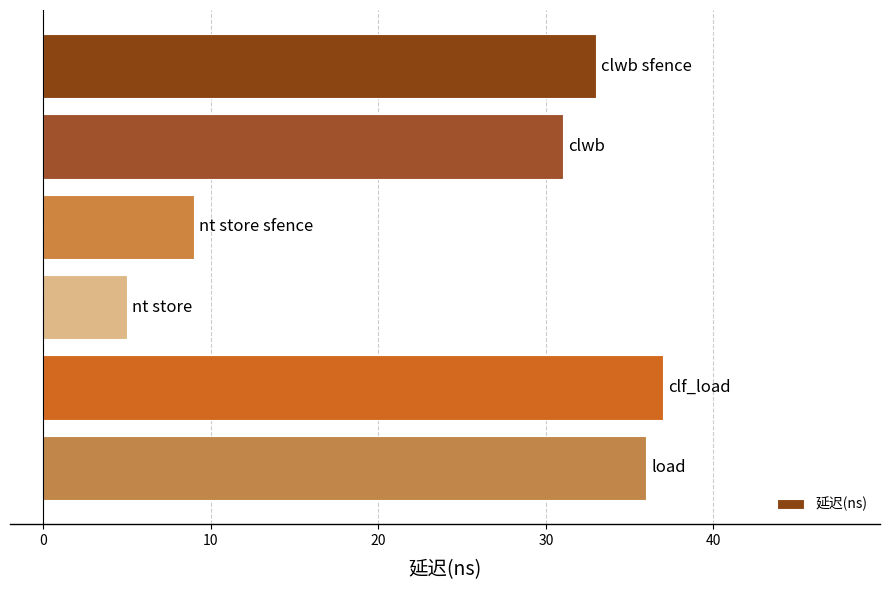

What is the value of the 6th bar from the top?

36